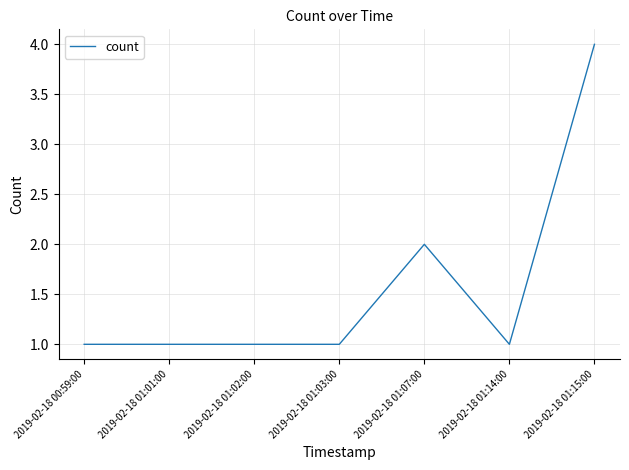

At which category does the chart reach its peak across all series?

2019-02-18 01:15:00